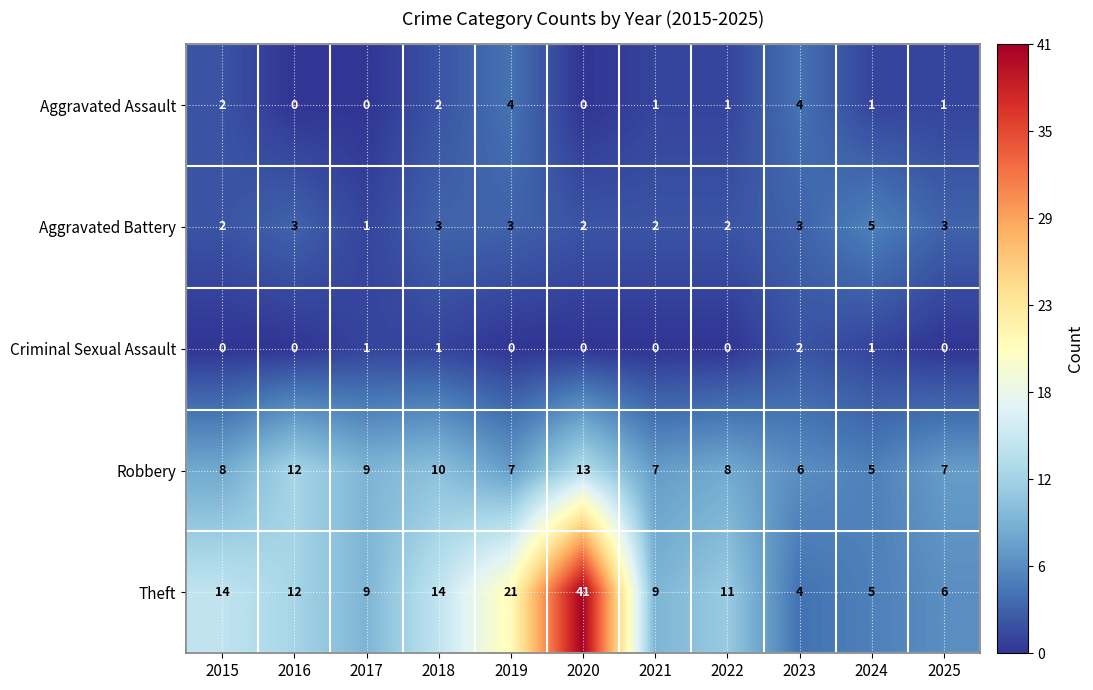

What is the sum of the Aggravated Assault values at 2023 and 2015?

6